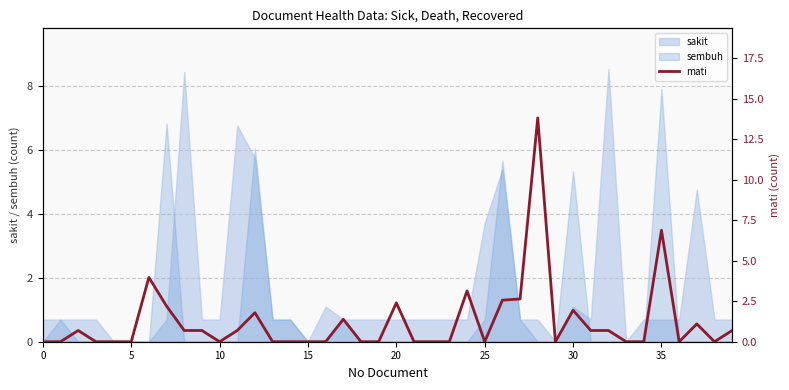

How many points are higher than both their immediate neighbors (excluding endpoints)?

10